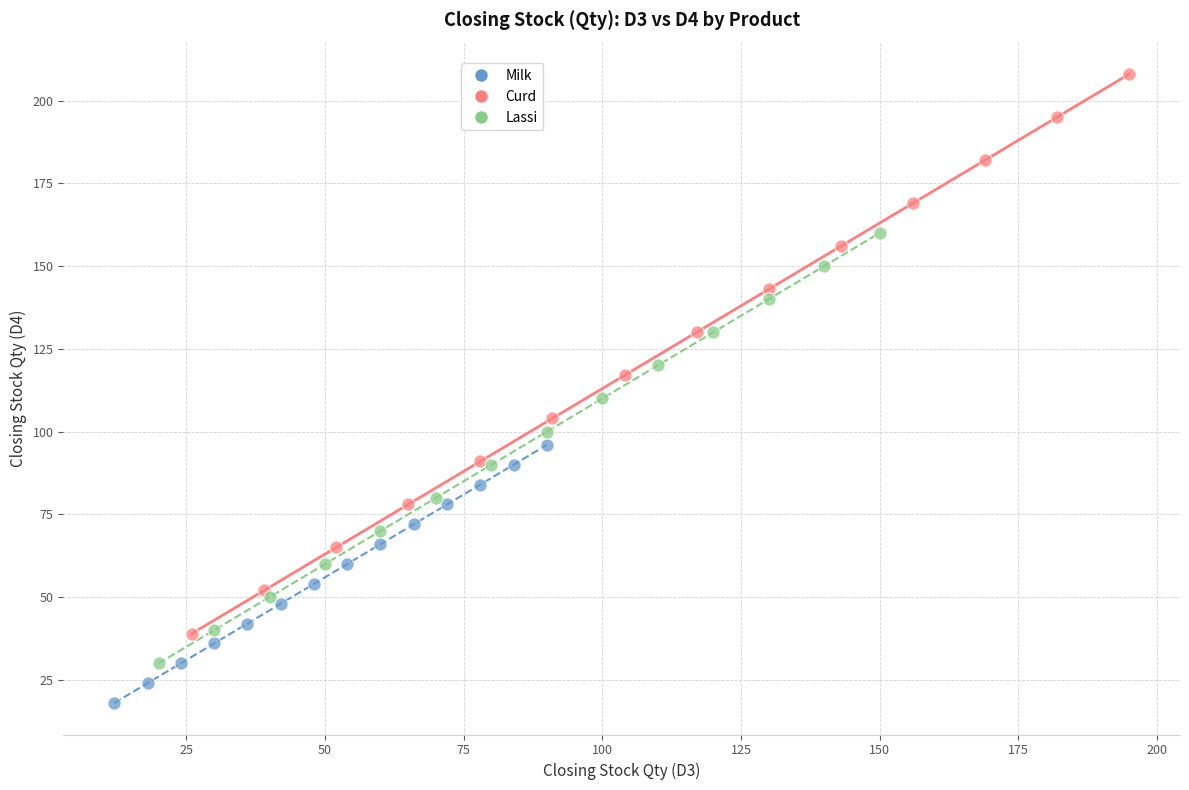

Which series contains the highest Y value?

Curd